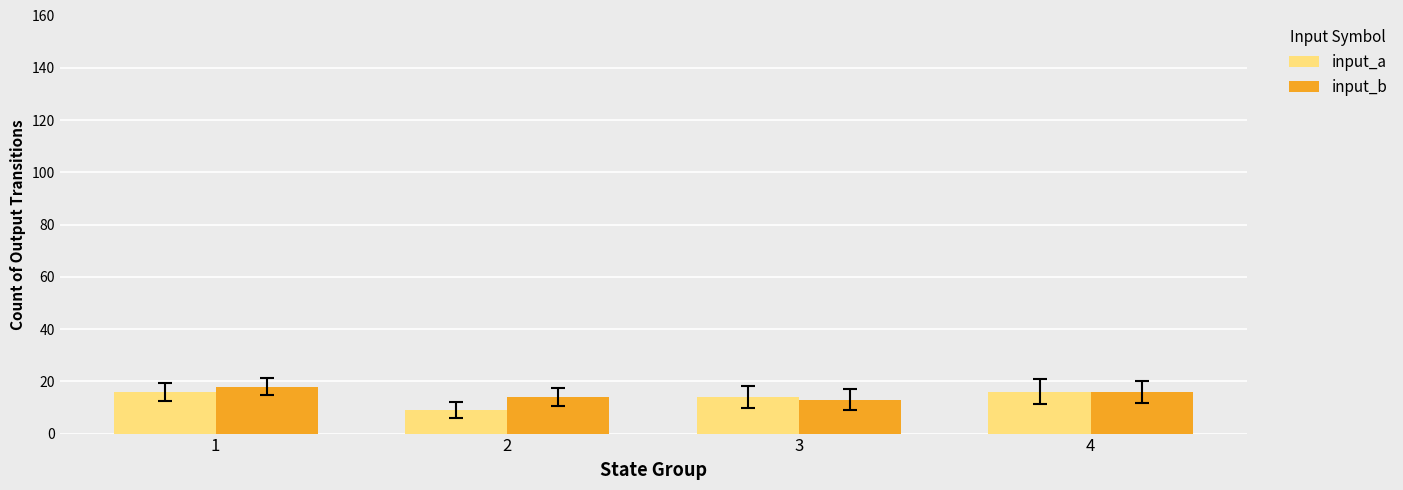

What is the difference between the highest and lowest values at 2?

5